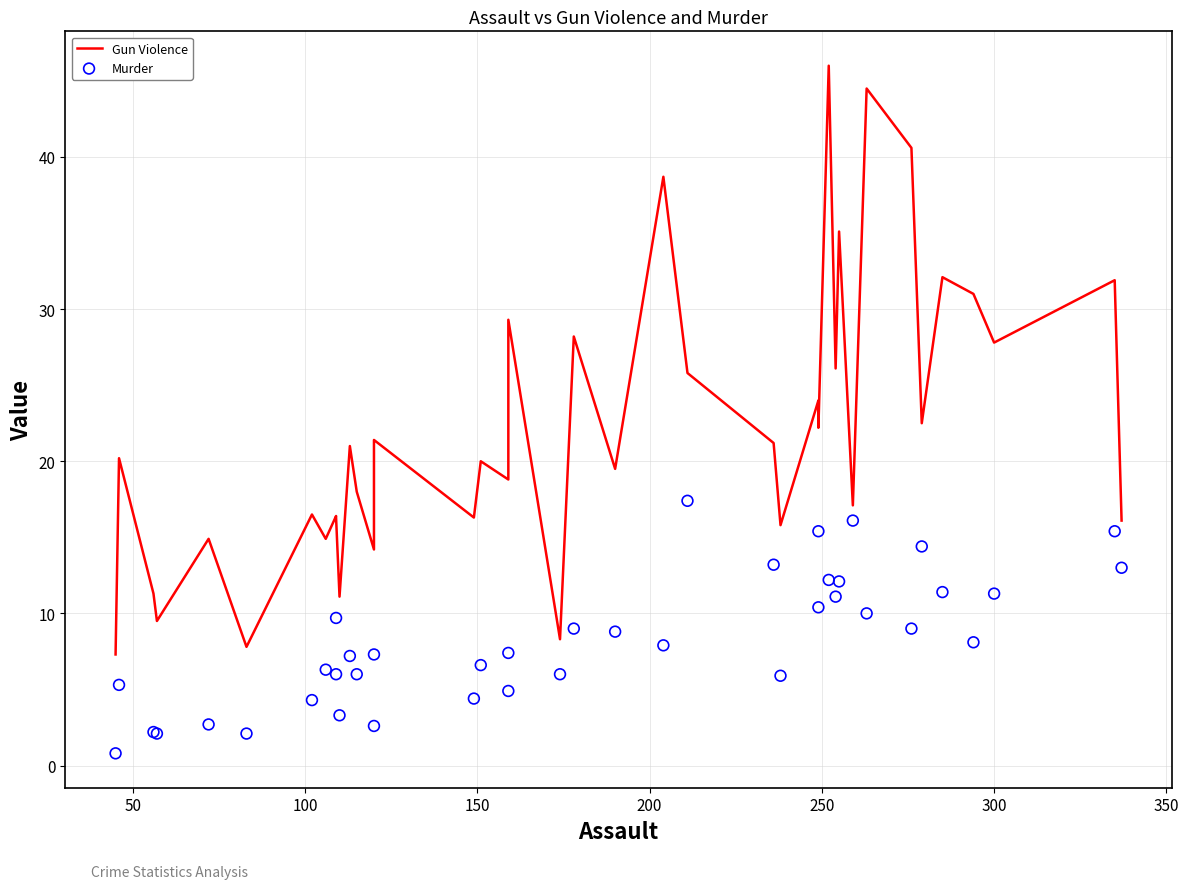

Which series has the largest total across all categories?

Gun Violence